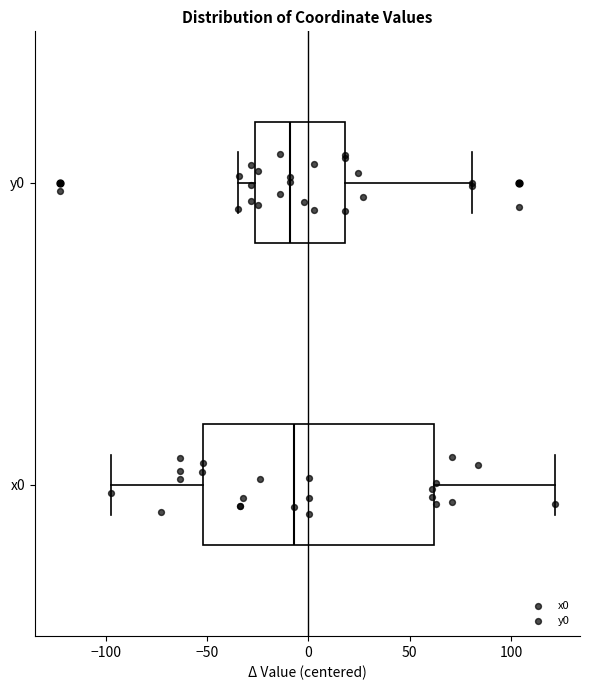

Where does the right whisker of the box for y0 end on the x-axis? The values are not printed on the chart, so give them approximately, as read against the axis.

80